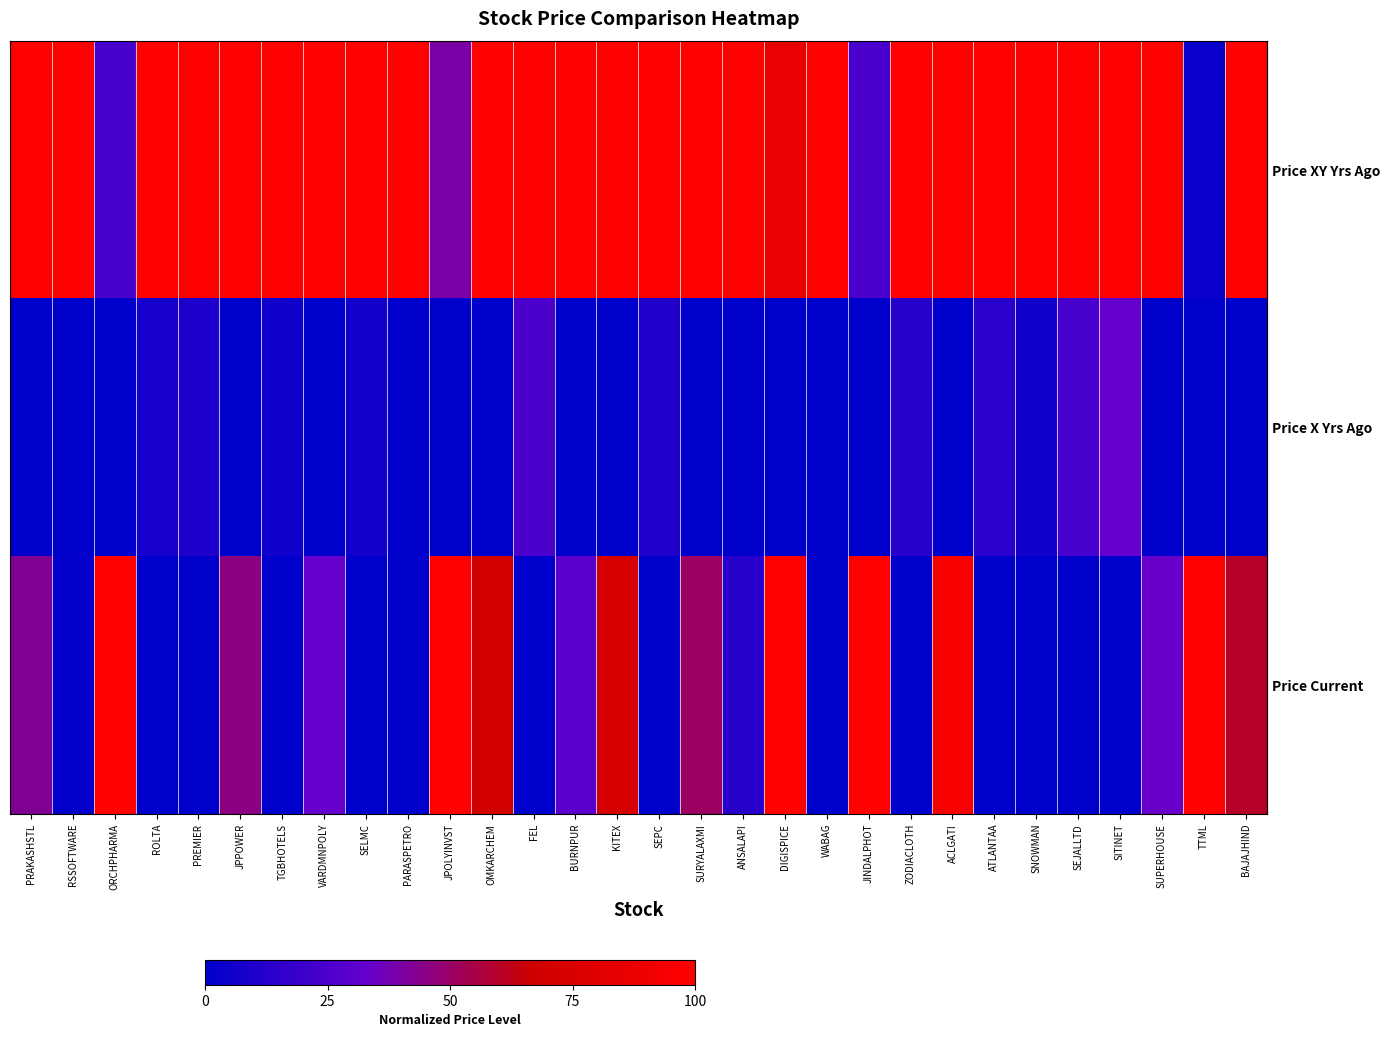

Count the number of data series in this chart.

3